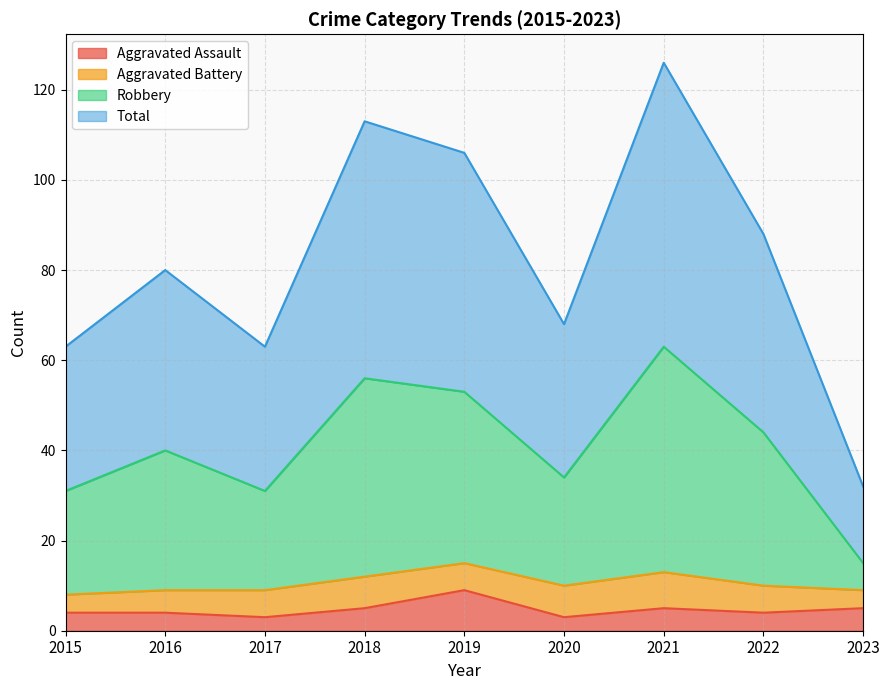

True or false: Robbery has a value of 44 at 2022.

True